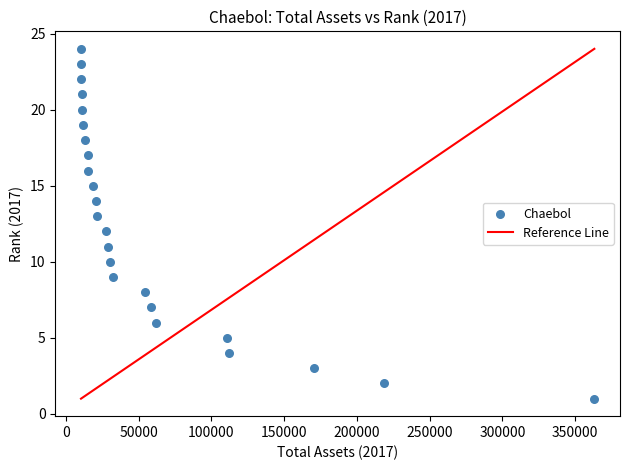

What is the range of Y values (max minus min)?

23